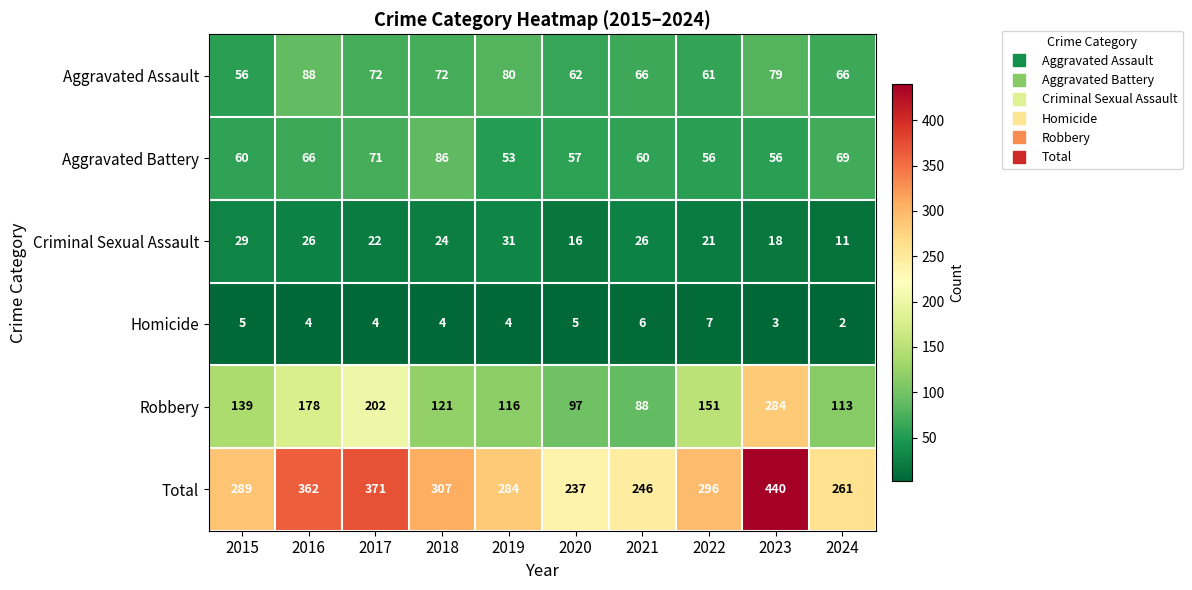

What is the spread (max minus min) of values at 2015?

284